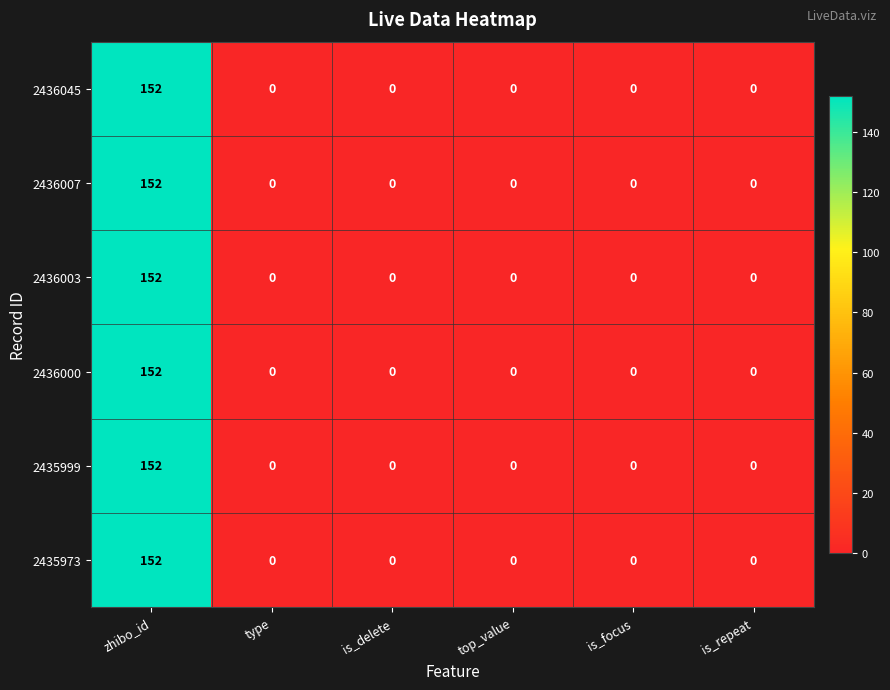

What is the sum of all 2436007 values?

152